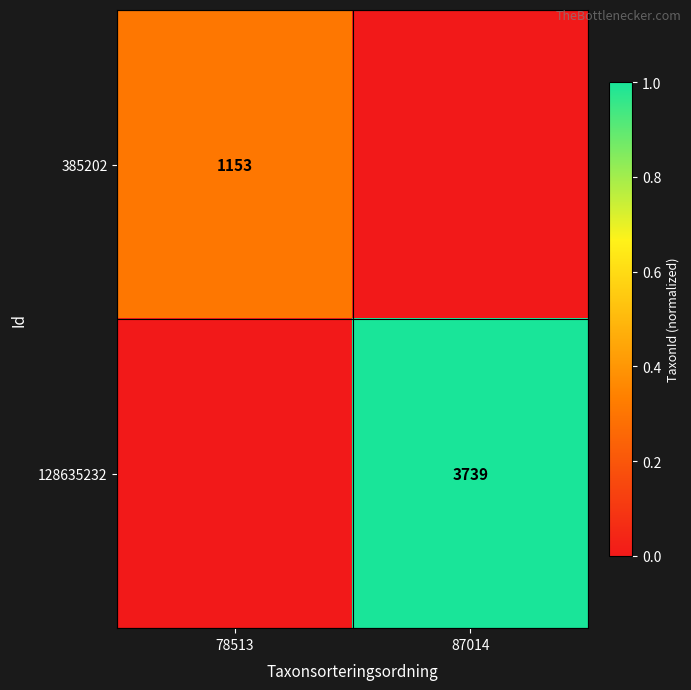

At how many categories does at least one series exceed 0?

2